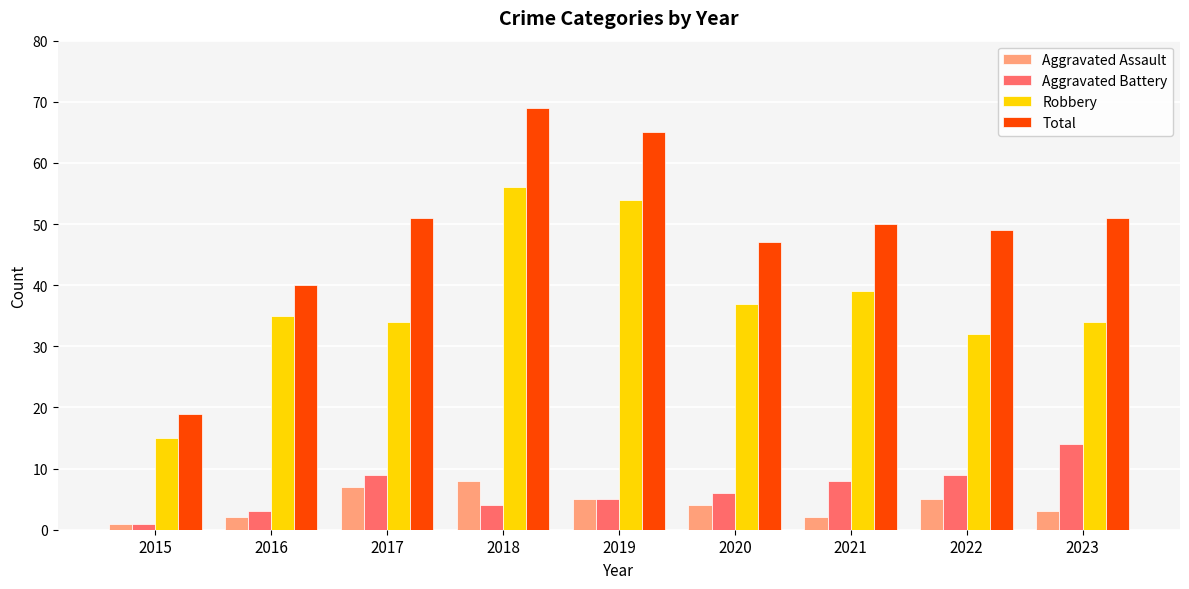

Reading right to left, transcribe all the data shown in this chart.

Aggravated Assault: 2023=3	2022=5	2021=2	2020=4	2019=5	2018=8	2017=7	2016=2	2015=1
Aggravated Battery: 2023=14	2022=9	2021=8	2020=6	2019=5	2018=4	2017=9	2016=3	2015=1
Robbery: 2023=34	2022=32	2021=39	2020=37	2019=54	2018=56	2017=34	2016=35	2015=15
Total: 2023=51	2022=49	2021=50	2020=47	2019=65	2018=69	2017=51	2016=40	2015=19